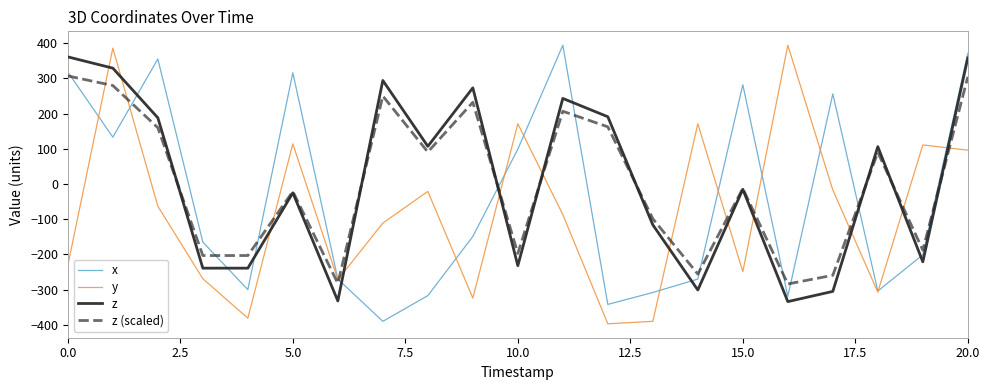

True or false: z (scaled) and y intersect in this chart.

True